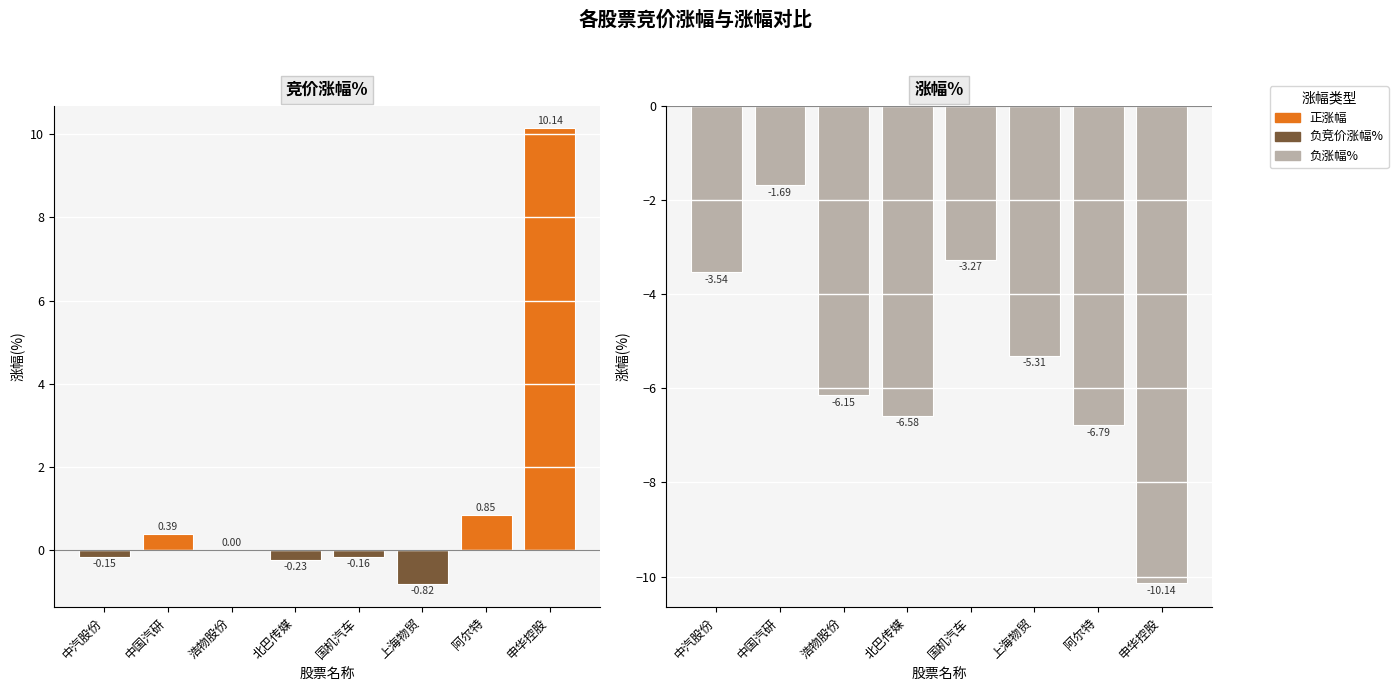

What is the label of the 3rd bar from the right?

上海物贸